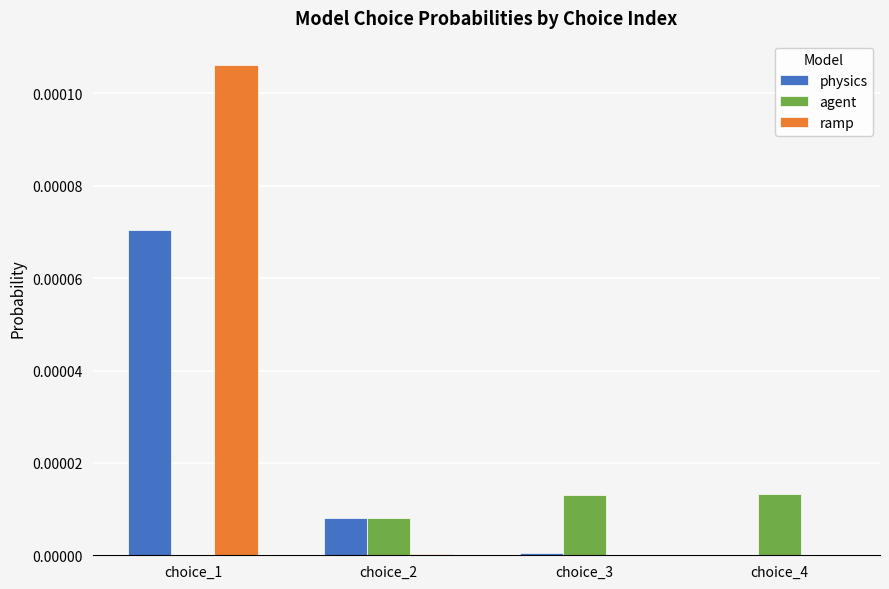

Which series changed the most between choice_1 and choice_2?

ramp